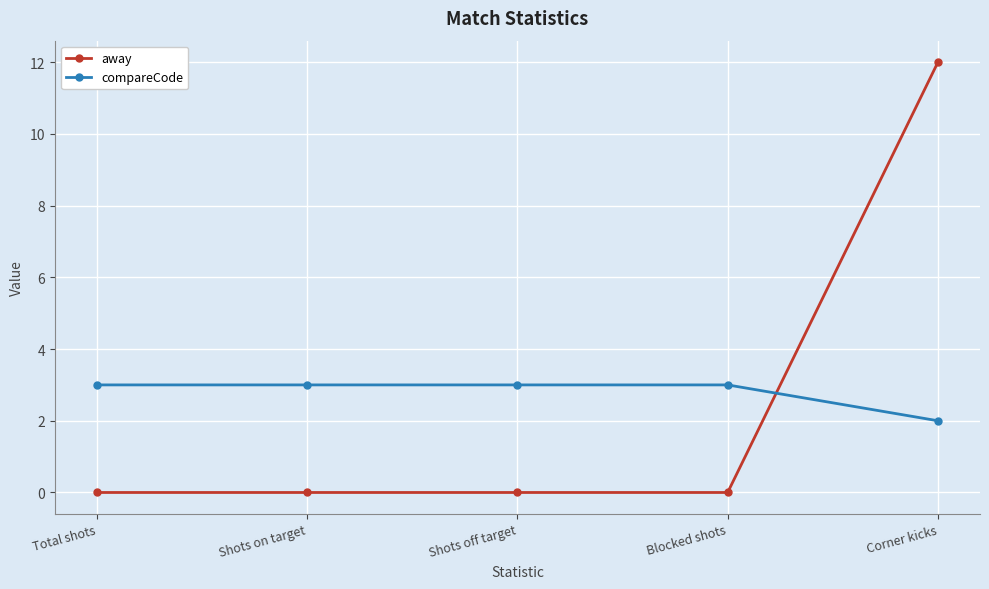

What is the difference between the highest and lowest values at Corner kicks?

10